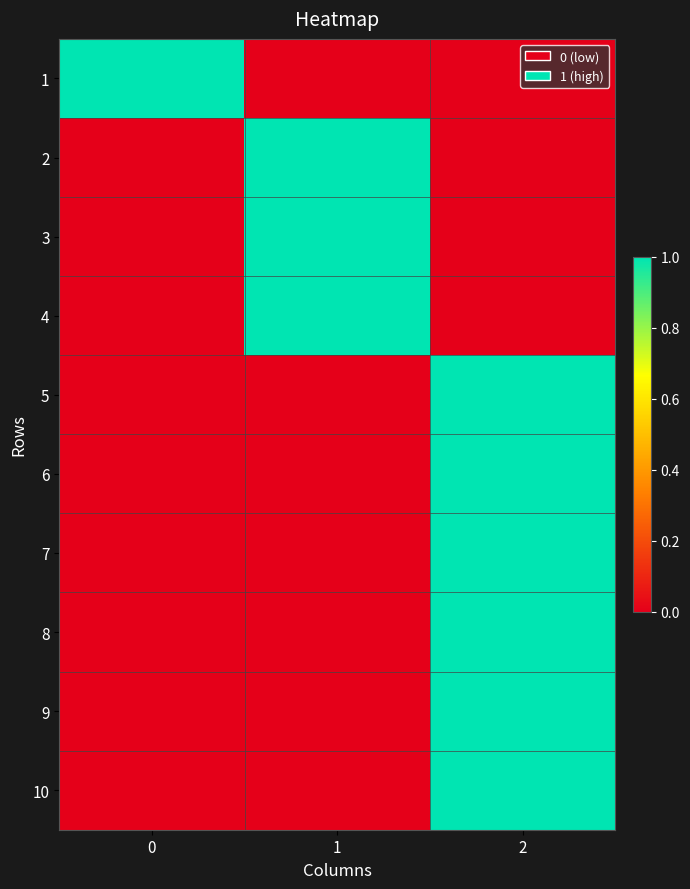

At which category is the sum across all series the highest?

2